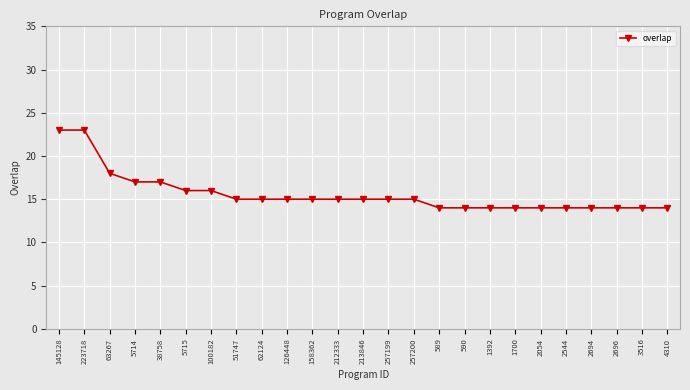

The value at 1392 is 14. True or false?

True